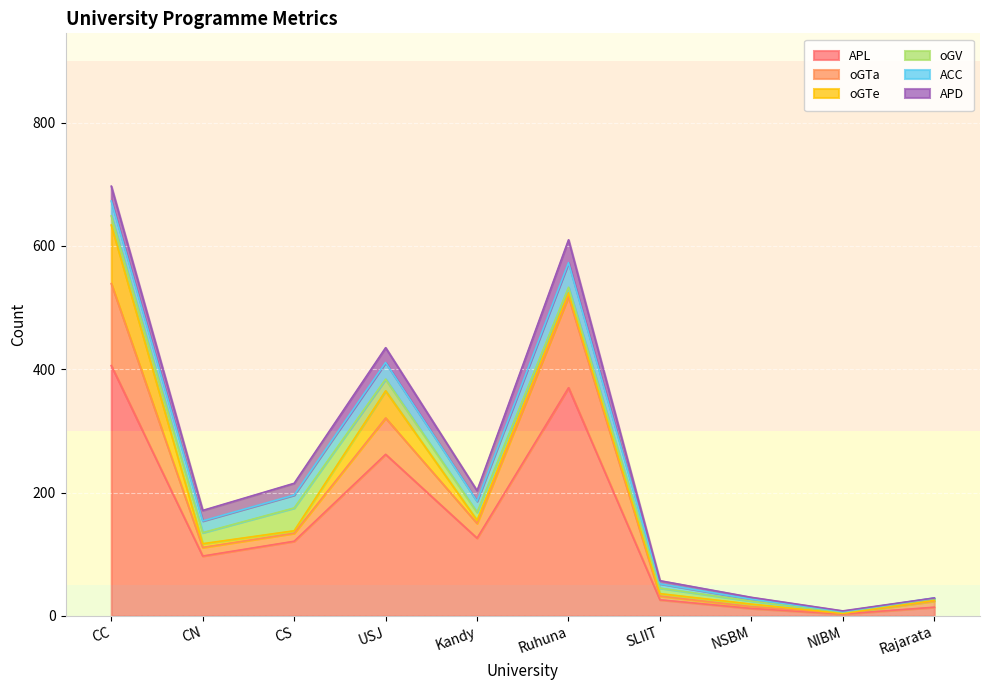

List the labels in order of APL value, largest first.

CC, Ruhuna, USJ, Kandy, CS, CN, SLIIT, Rajarata, NSBM, NIBM